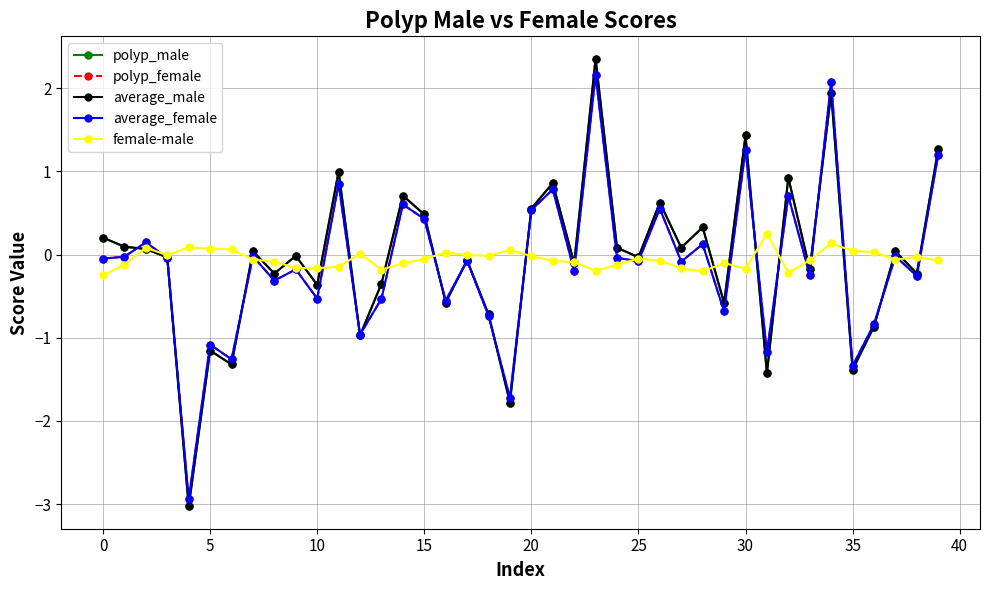

True or false: polyp_female has more than 2 points higher than both neighbors.

True